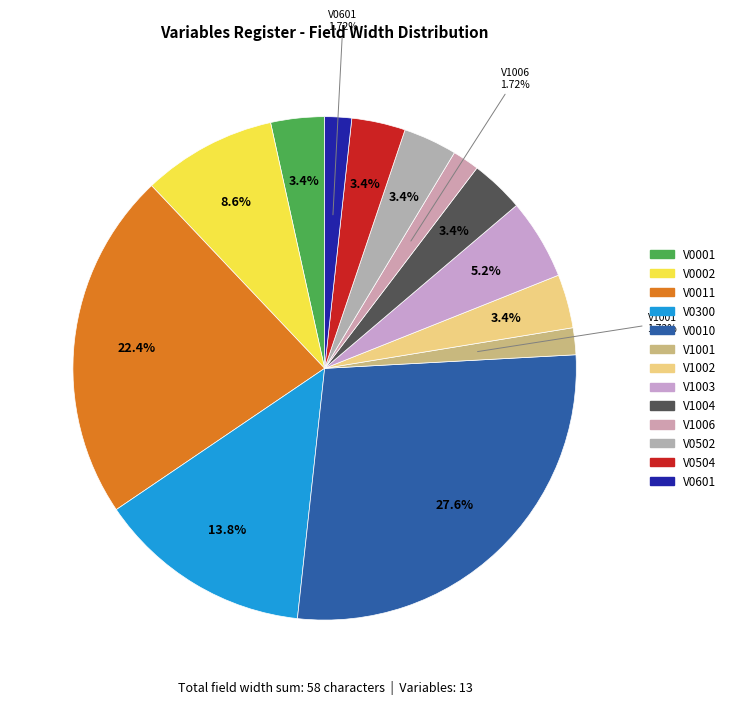

What is the smallest slice in the pie chart?

V1001